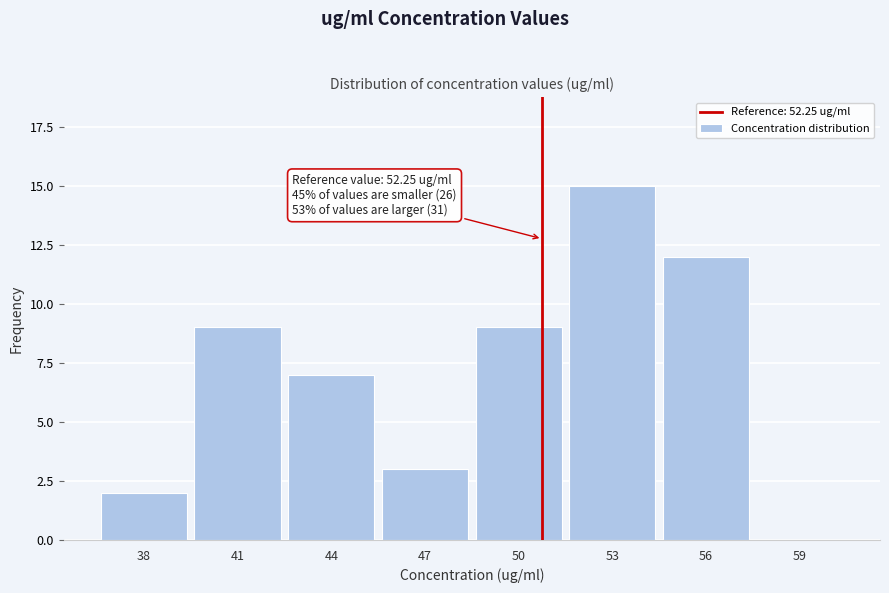

Reading right to left, list all the values displayed in this chart.

59=0	56=12	53=15	50=9	47=3	44=7	41=9	38=2